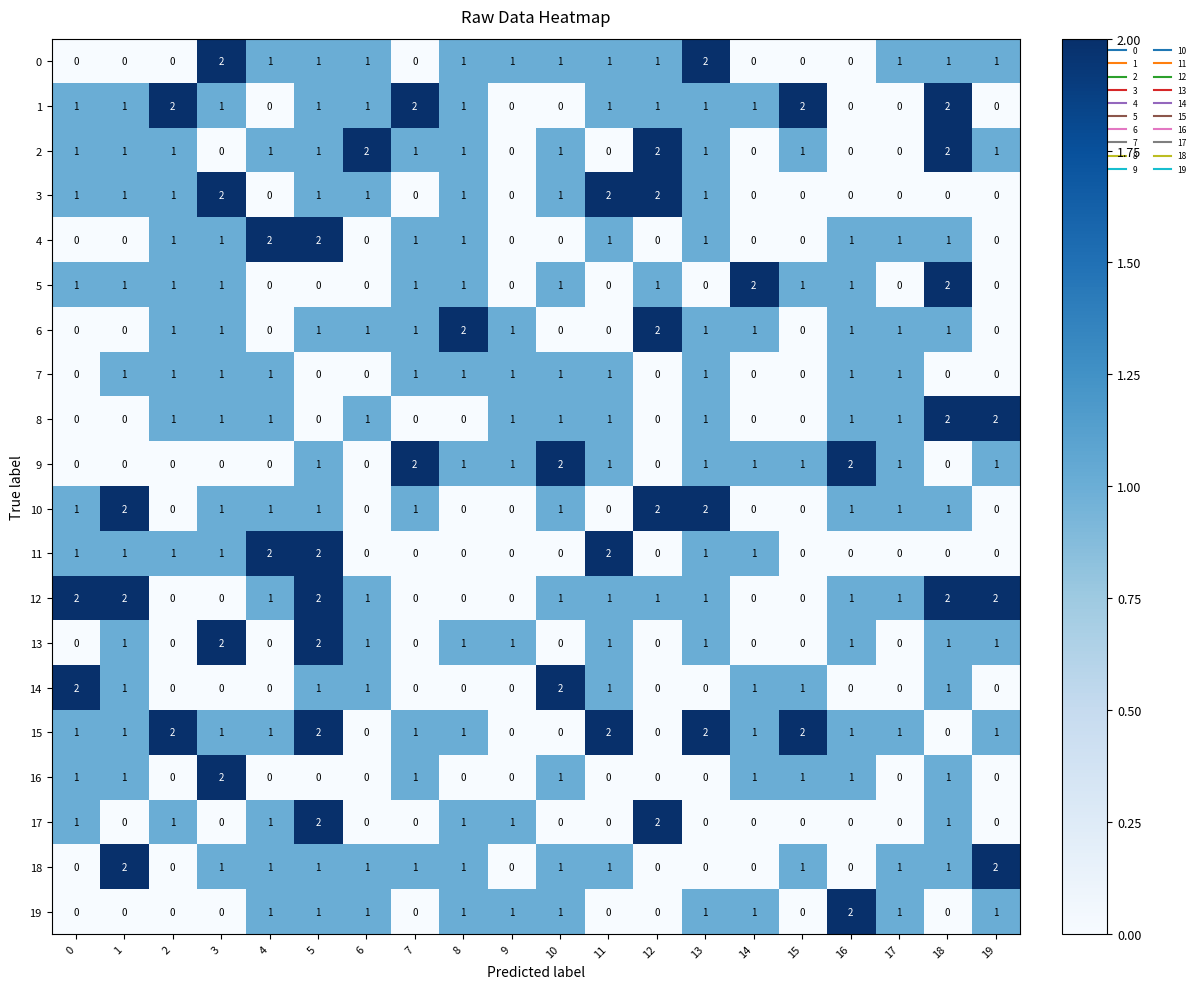

What is the sum of all 14 values?

11